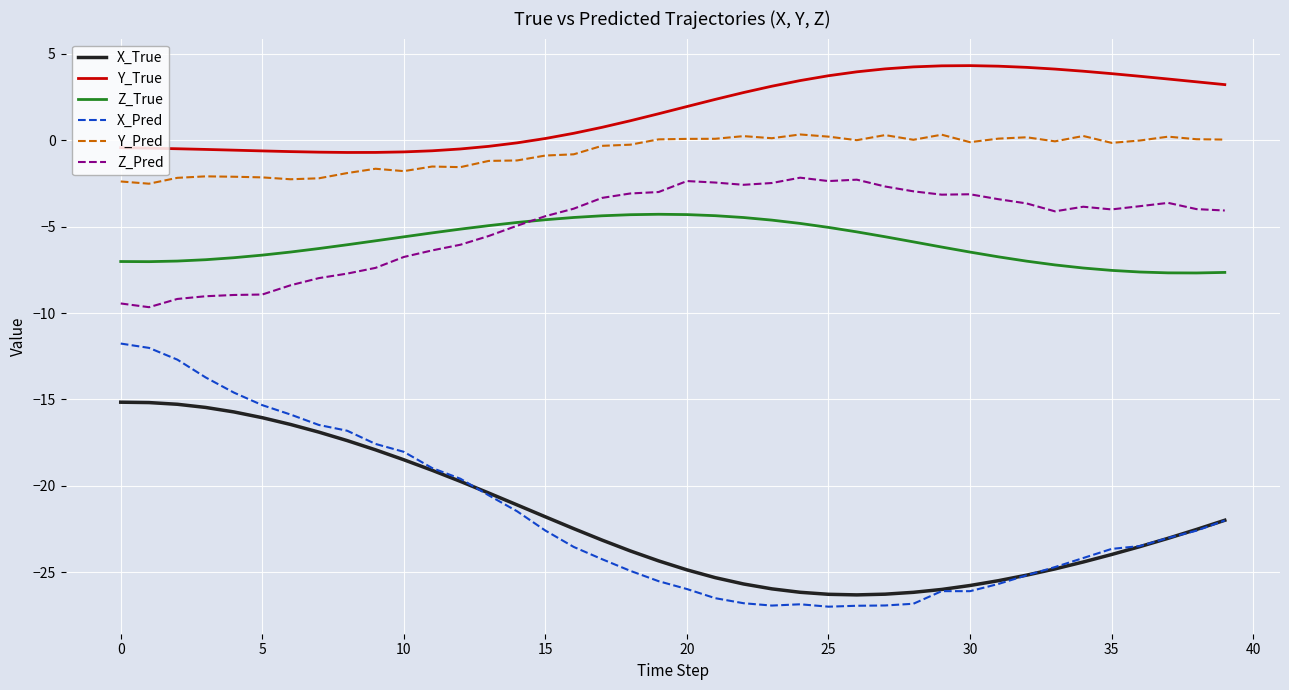

What is the highest value of the Y_True series?

4.3